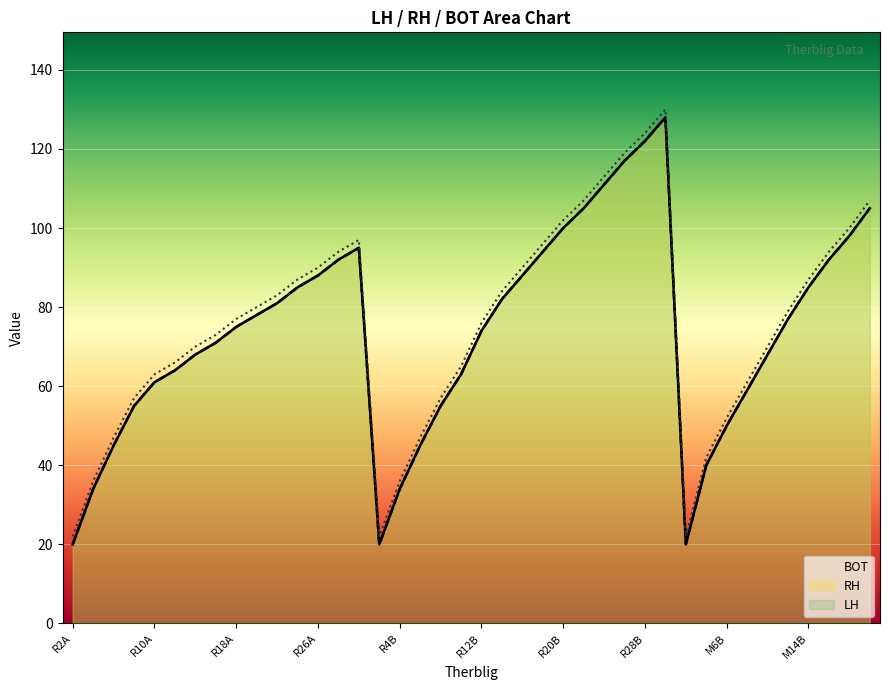

How many data points does each series have?

40